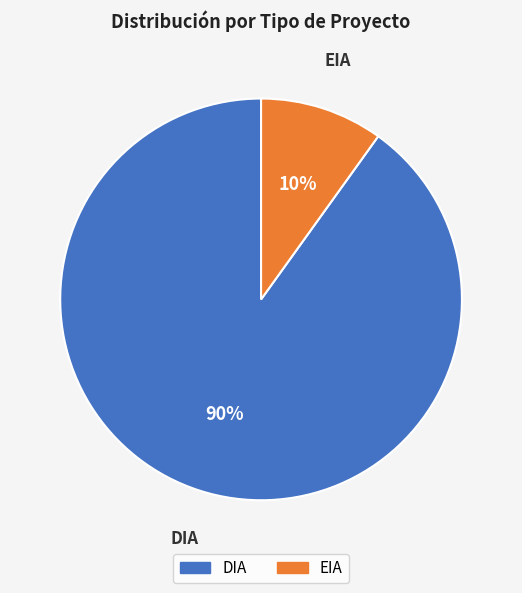

Combined, do EIA and DIA account for over 50%?

Yes